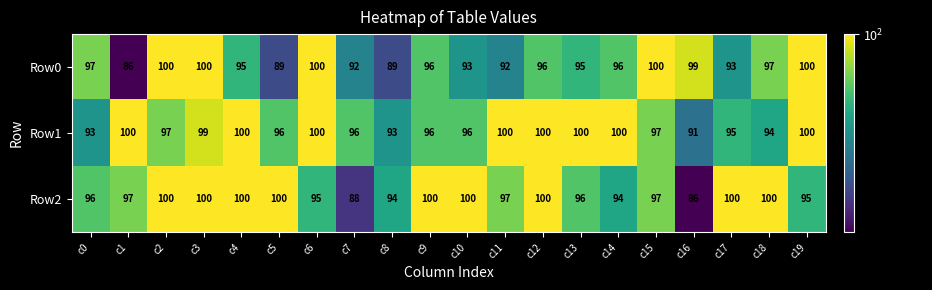

Is it true that Row1 equals 161 at c15?

False